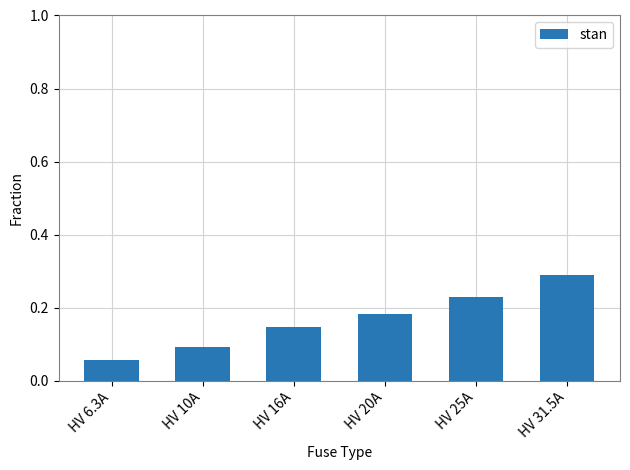

What is the sum of all values?

1.0